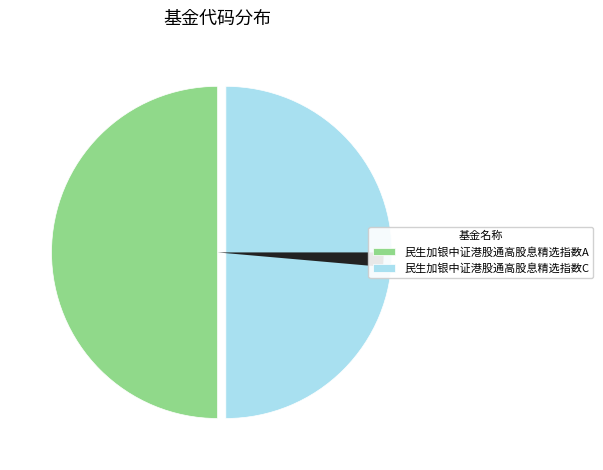

Does any single category account for the majority?

No